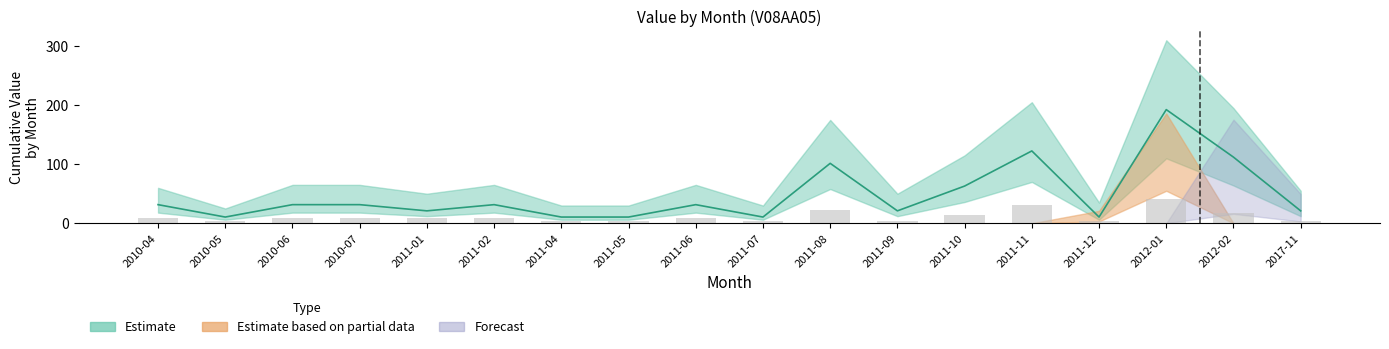

True or false: Value_sum has a value of 47.2 at 2011-02.

False